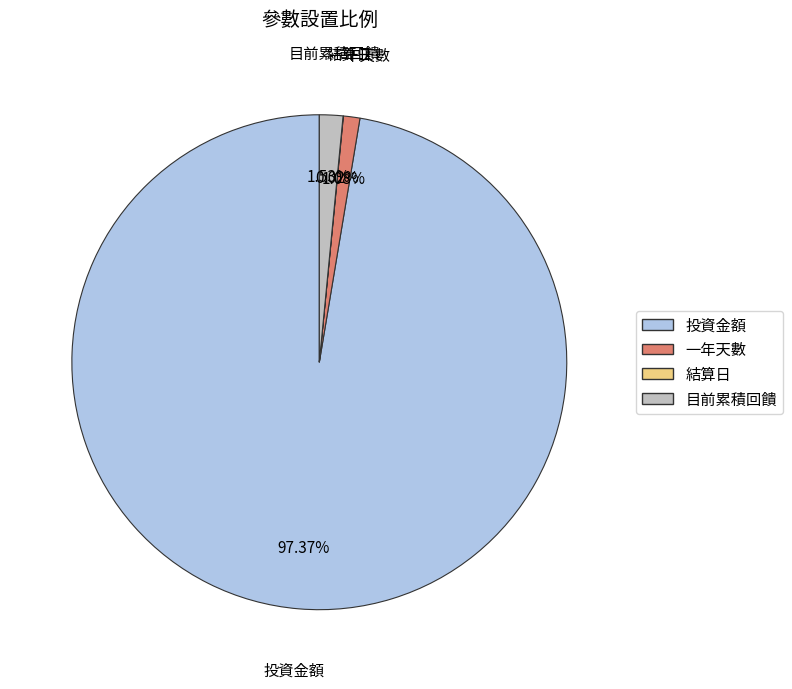

Which slice is the largest?

投資金額